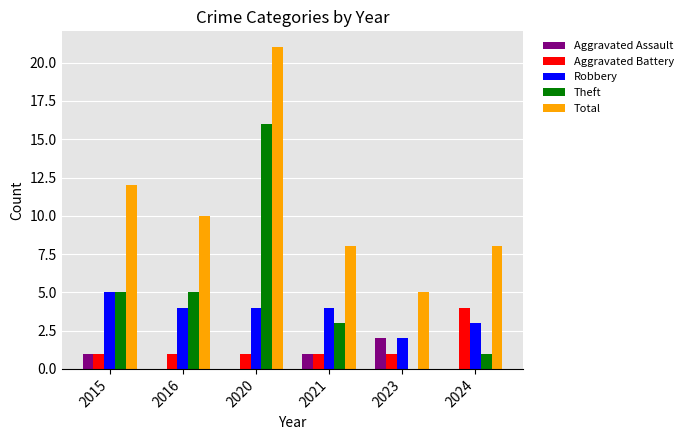

Count the number of data series in this chart.

5